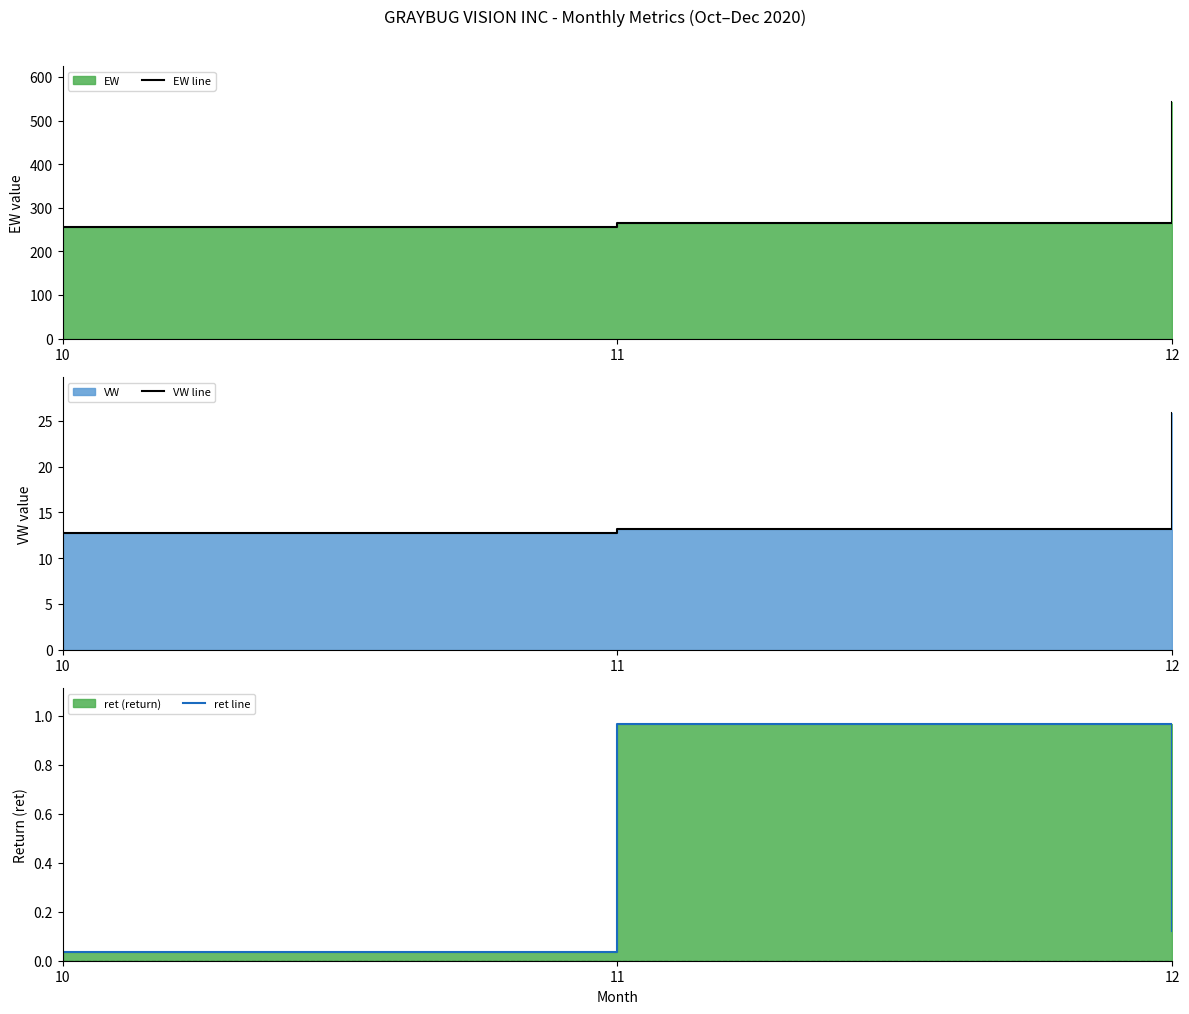

Is the value of EW line at 11 greater than the value of VW line at 11?

Yes